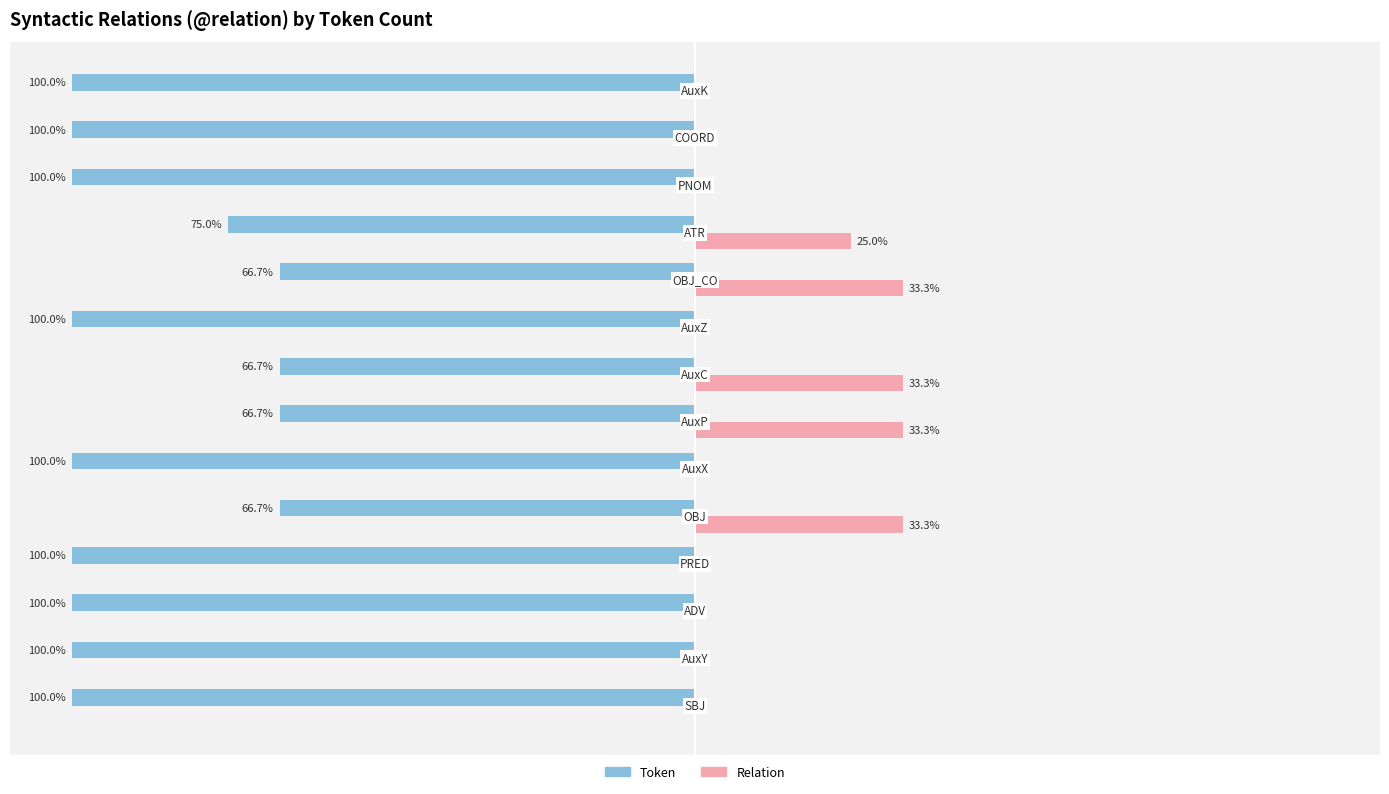

What is the difference between the maximum and minimum values in the Token series?

33.3